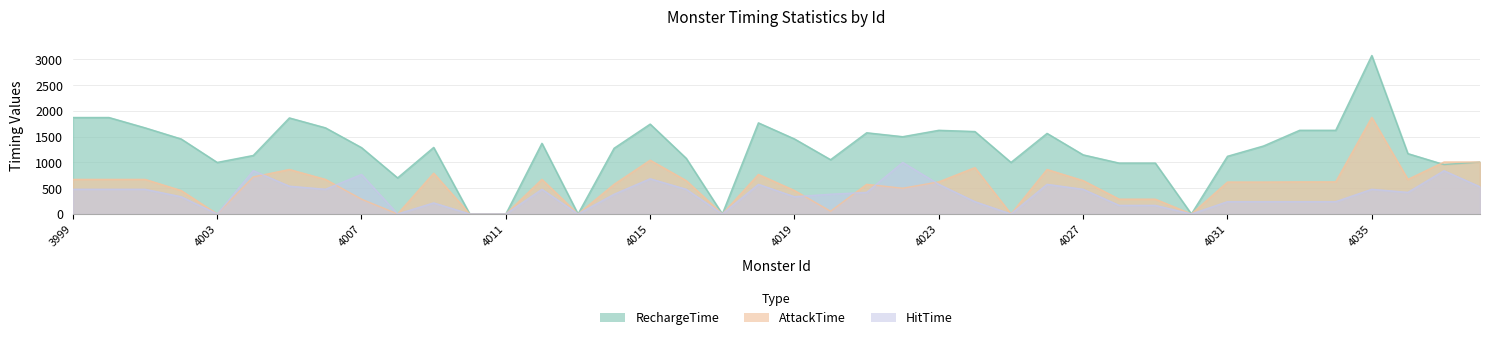

What value does the AttackTime series have at 4000?

672